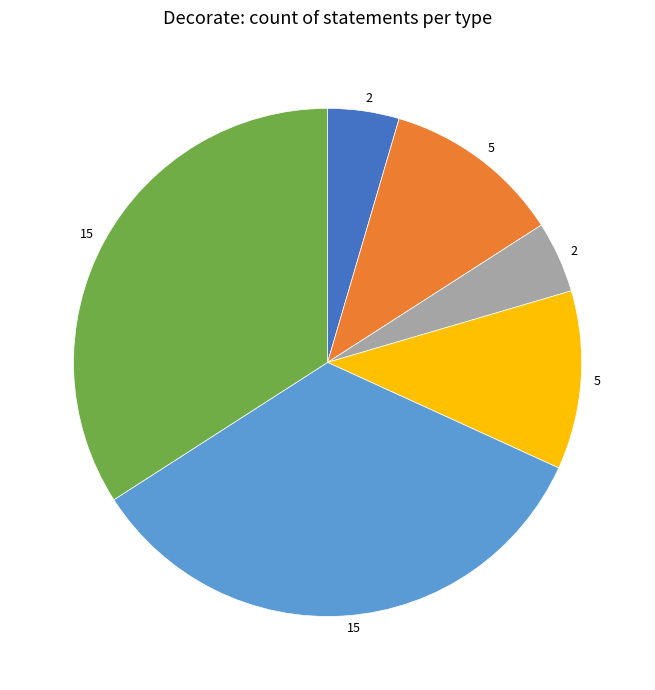

Is there a majority slice in this chart?

No